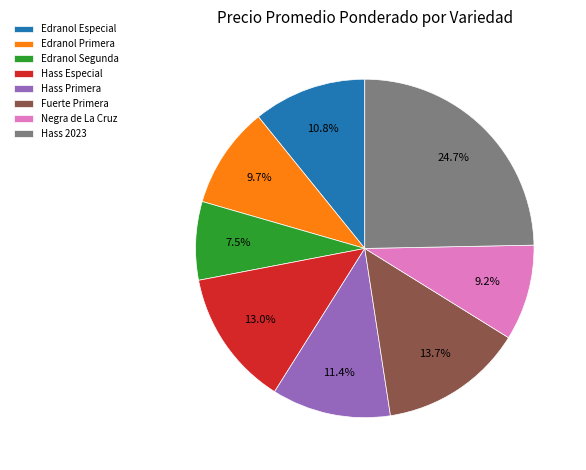

To the nearest percent, what is the difference between the Edranol Segunda and Hass Especial slice percentages?

6%